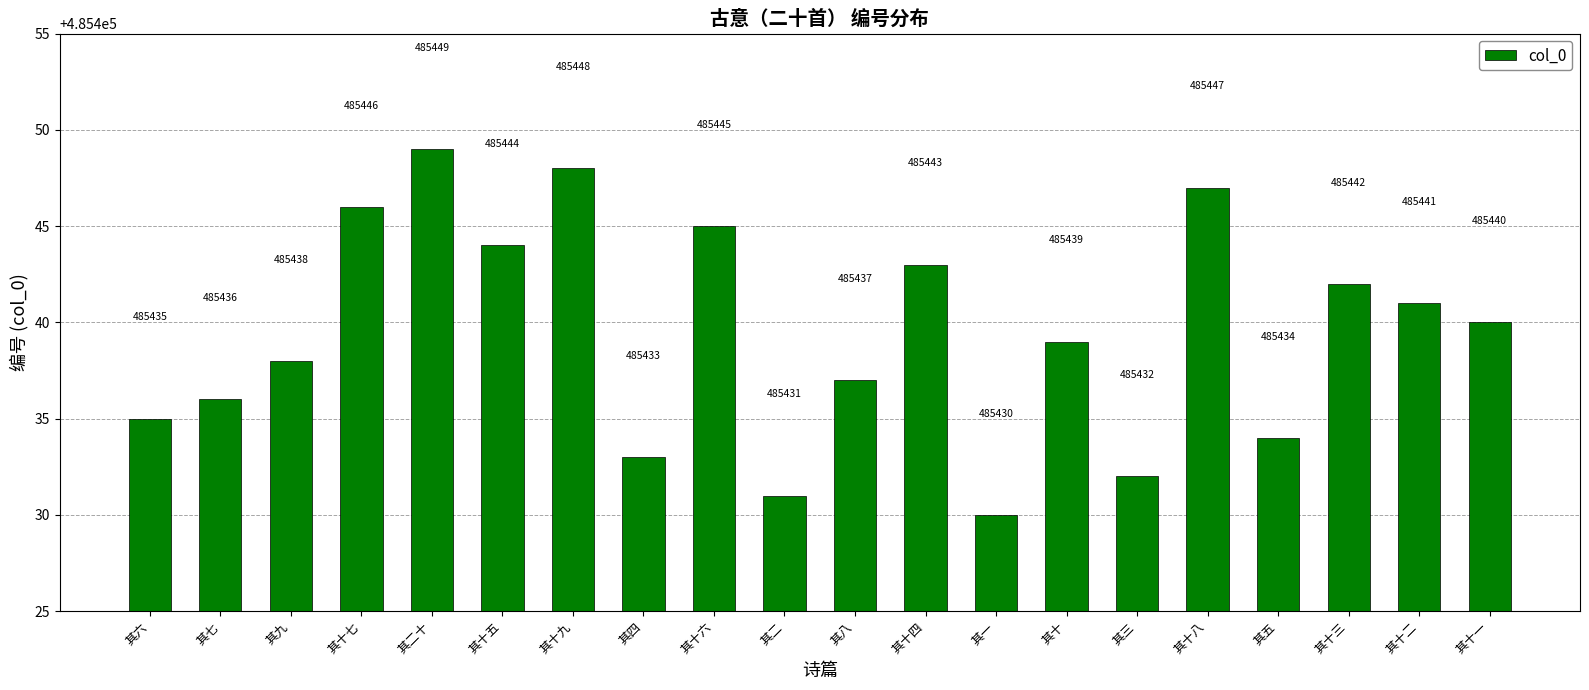

Reading right to left, list all the values displayed in this chart.

其十一=485440	其十二=485441	其十三=485442	其五=485434	其十八=485447	其三=485432	其十=485439	其一=485430	其十四=485443	其八=485437	其二=485431	其十六=485445	其四=485433	其十九=485448	其十五=485444	其二十=485449	其十七=485446	其九=485438	其七=485436	其六=485435